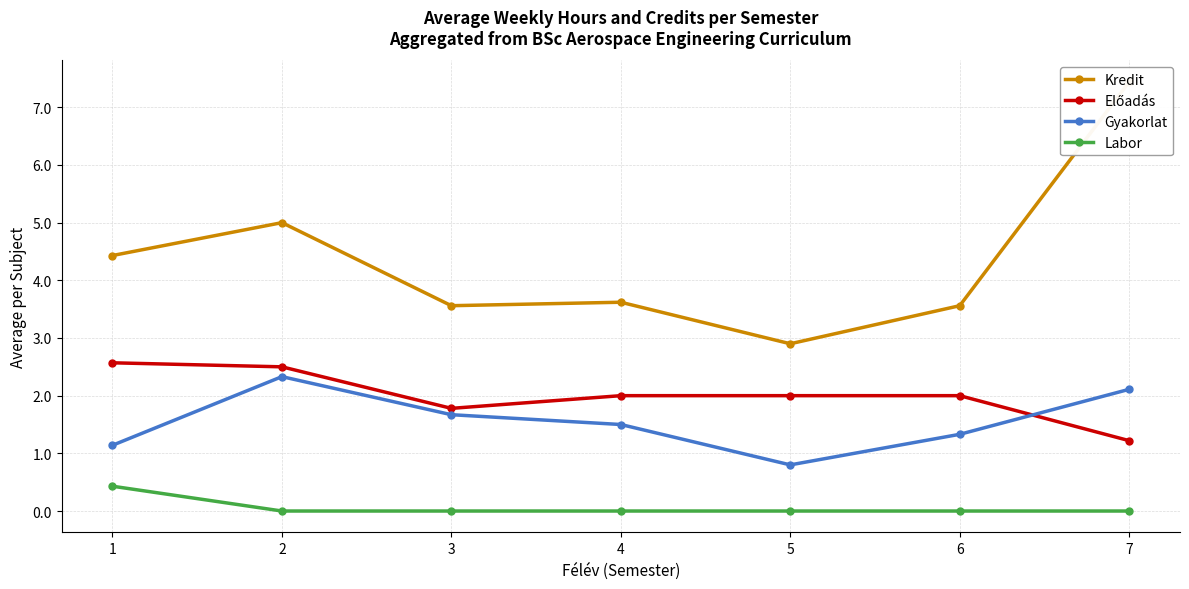

Between which two adjacent categories do Előadás and Gyakorlat first intersect?

6 and 7